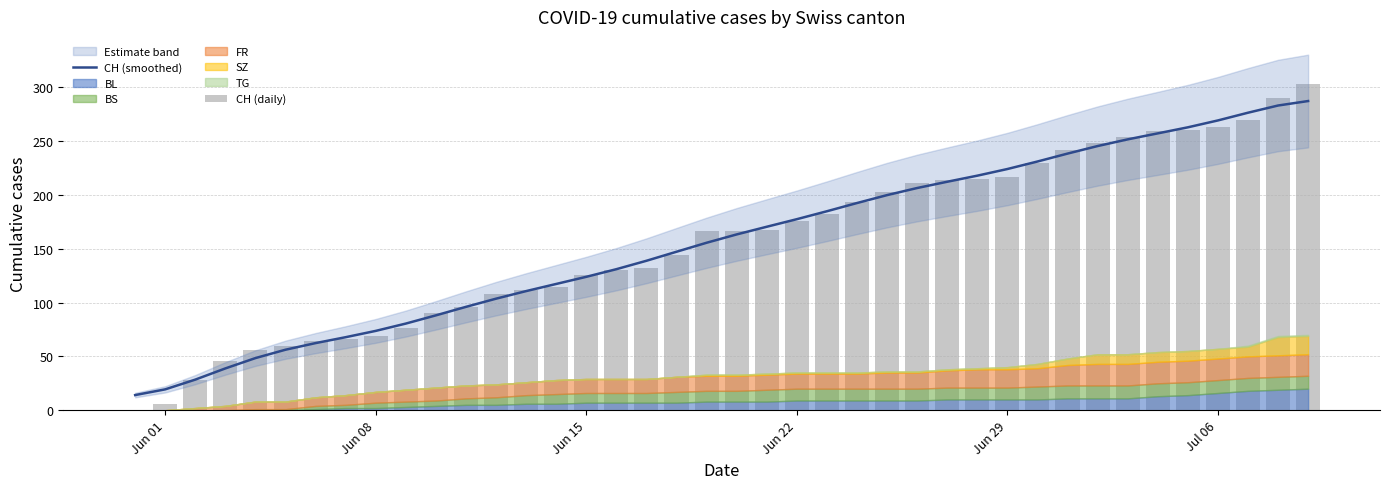

How many groups of bars are there?

40